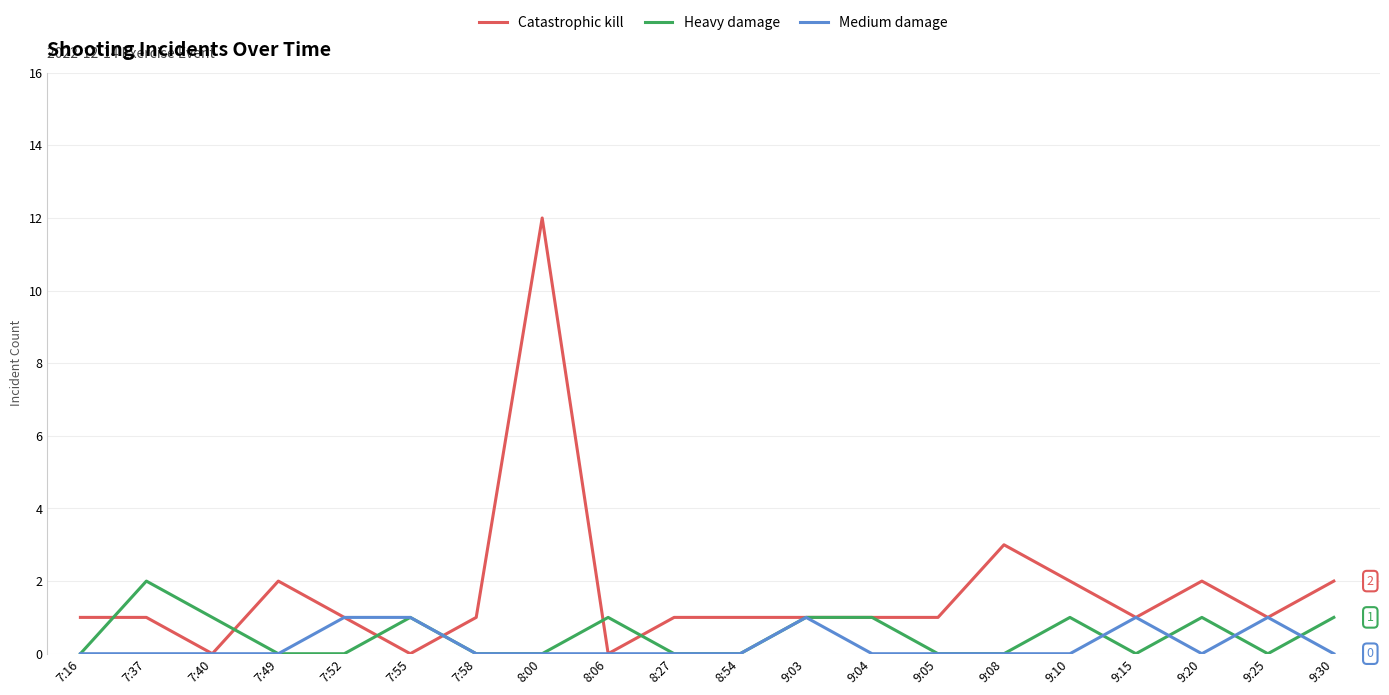

List the series in order of their peak value, lowest first.

Medium damage, Heavy damage, Catastrophic kill